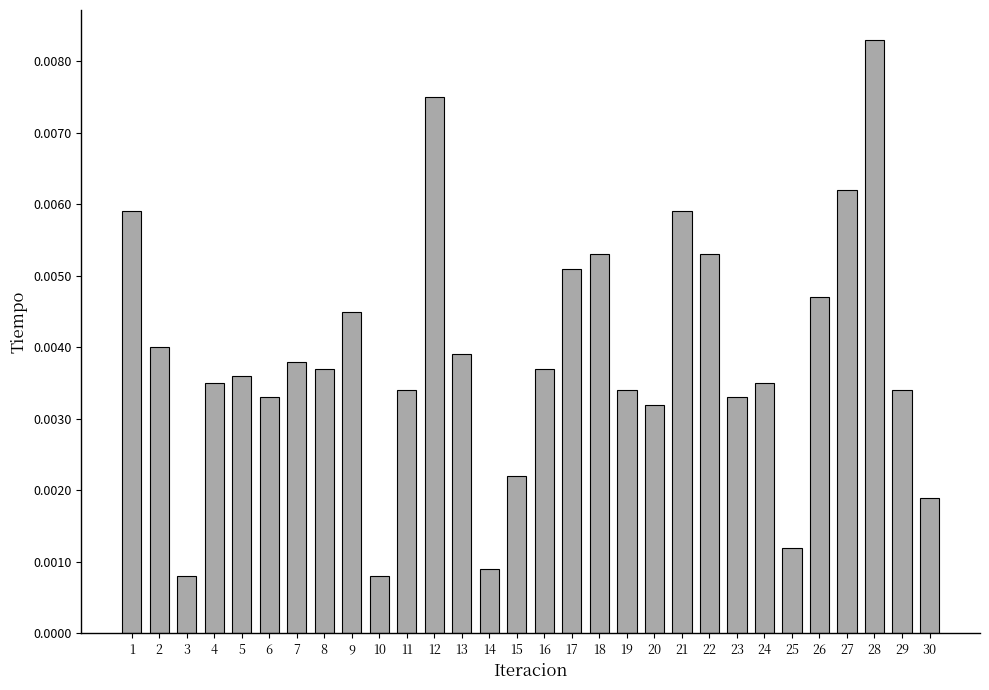

What is the sum of all values?

0.1